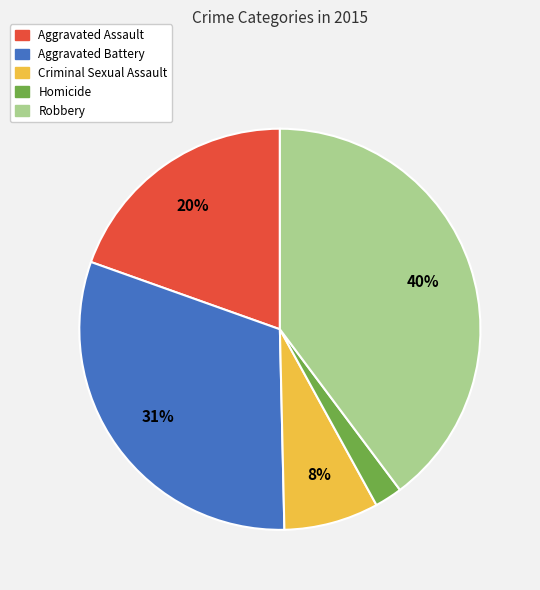

True or false: Homicide accounts for 13% of the total.

False